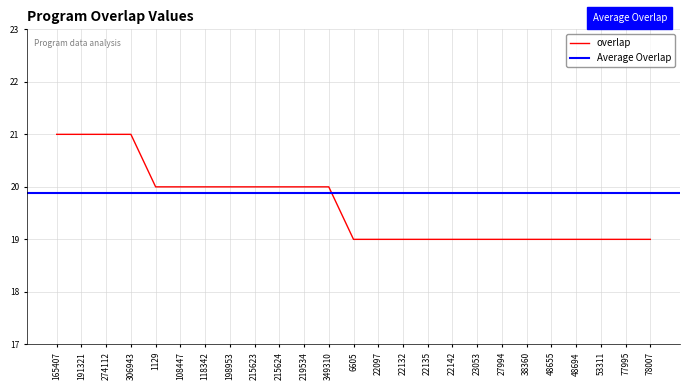

Approximately how many times larger is the value at 198953 compared to 22132?

1.1